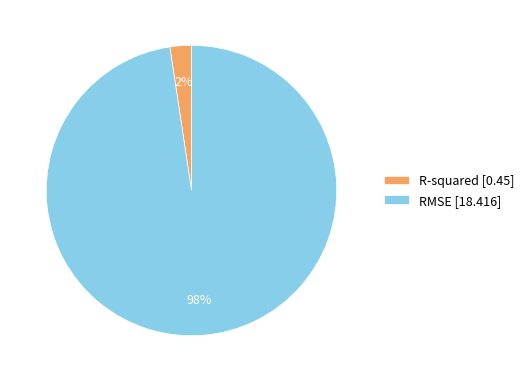

Is it true that RMSE is 98% of the pie?

True